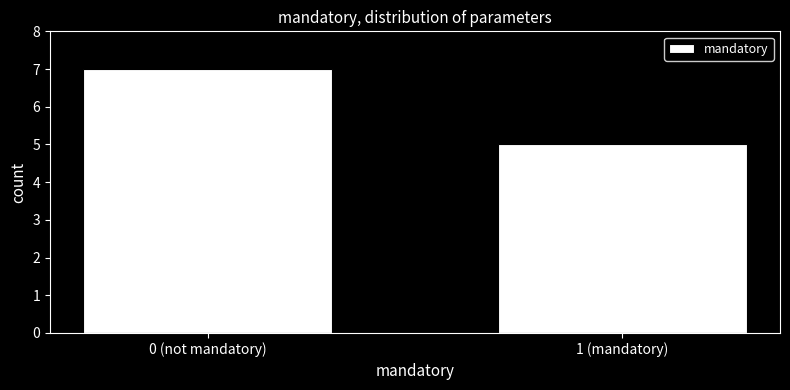

Reading left to right, what are all the values shown in this chart?

7	5